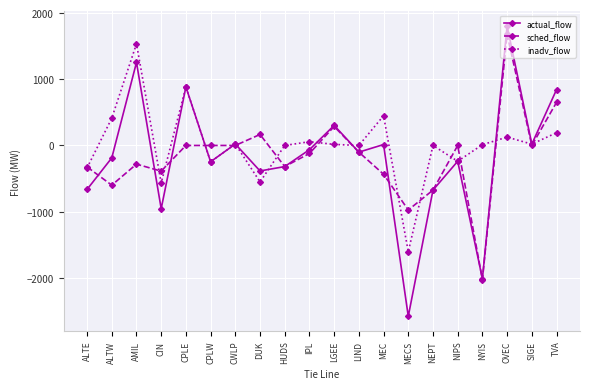

Read the actual_flow value at LGEE, to the nearest 100.

300